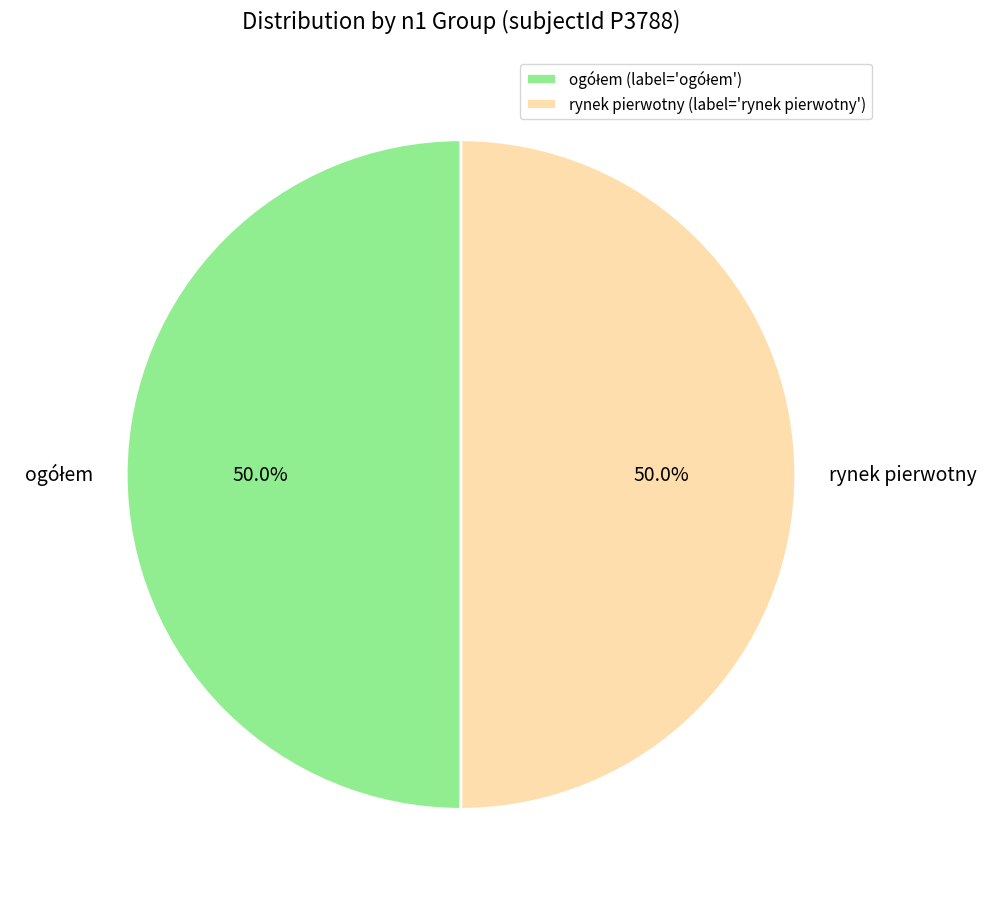

How much of the chart is everything except rynek pierwotny?

50.0%